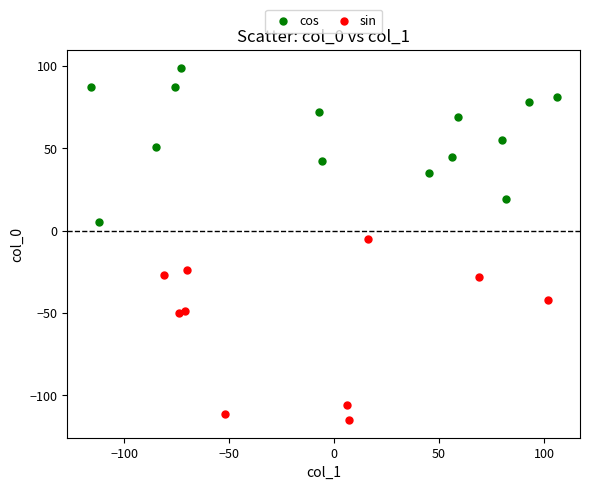

Which series contains the highest Y value?

cos